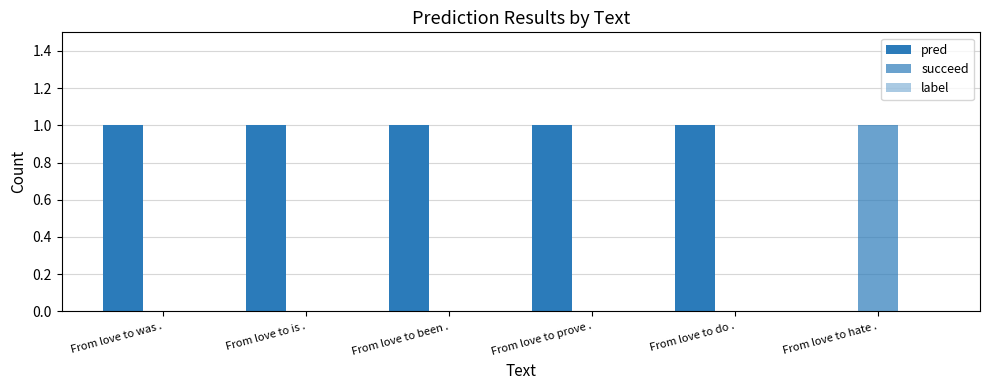

Reading left to right, transcribe all the data shown in this chart.

pred: From love to was .=1	From love to is .=1	From love to been .=1	From love to prove .=1	From love to do .=1	From love to hate .=0
succeed: From love to was .=0	From love to is .=0	From love to been .=0	From love to prove .=0	From love to do .=0	From love to hate .=1
label: From love to was .=0	From love to is .=0	From love to been .=0	From love to prove .=0	From love to do .=0	From love to hate .=0